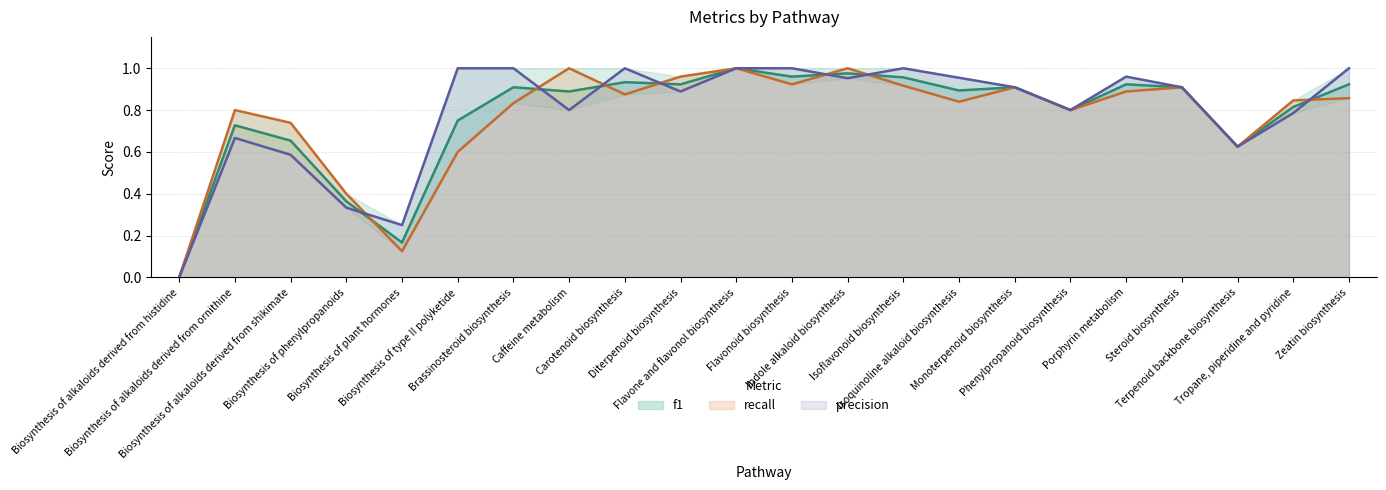

List the series in order of their peak value, lowest first.

f1, recall, precision